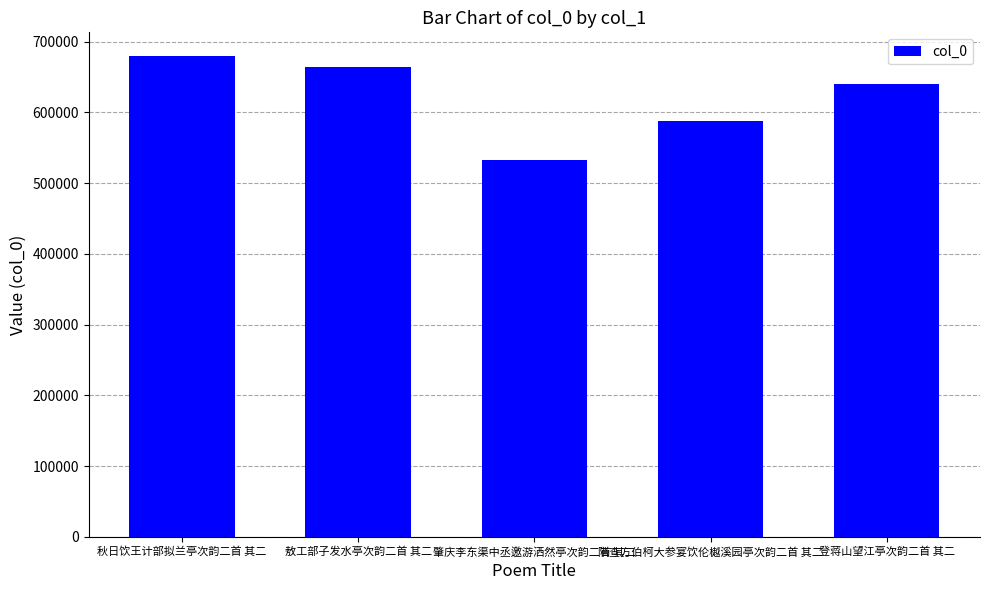

Rank the categories by value from highest to lowest.

秋日饮王计部拟兰亭次韵二首 其二, 敖工部子发水亭次韵二首 其二, 登蒋山望江亭次韵二首 其二, 陪查方伯柯大参宴饮伦樾溪园亭次韵二首 其二, 肇庆李东渠中丞邀游洒然亭次韵二首 其二